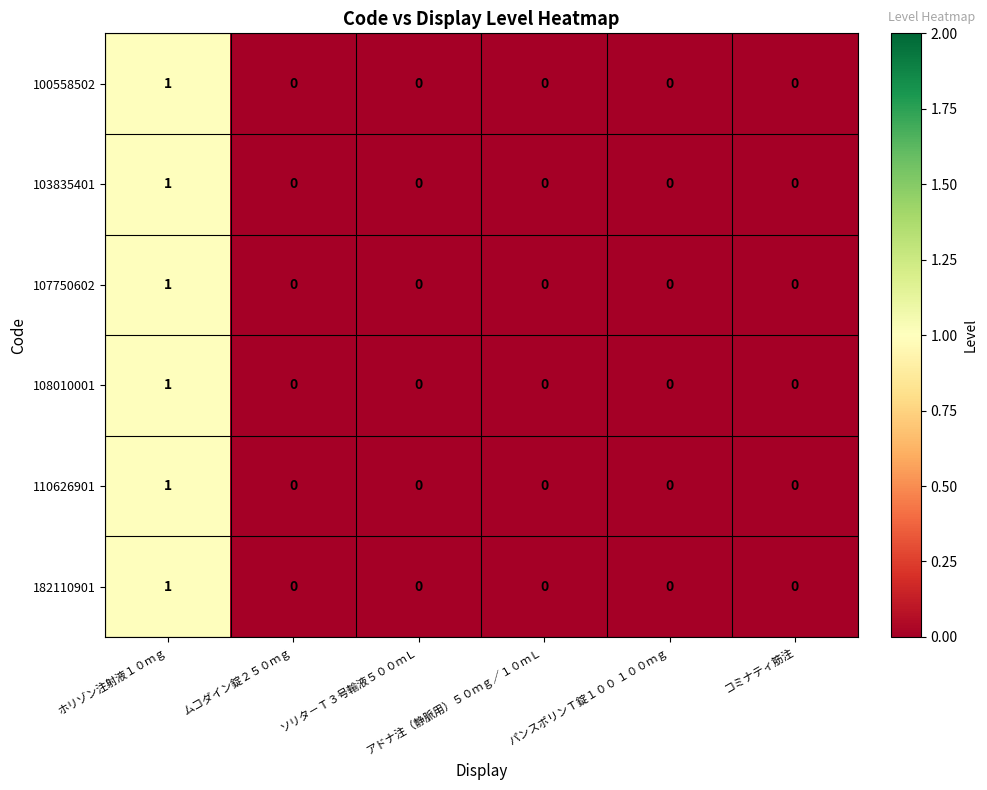

Which series has the widest spread of values?

100558502